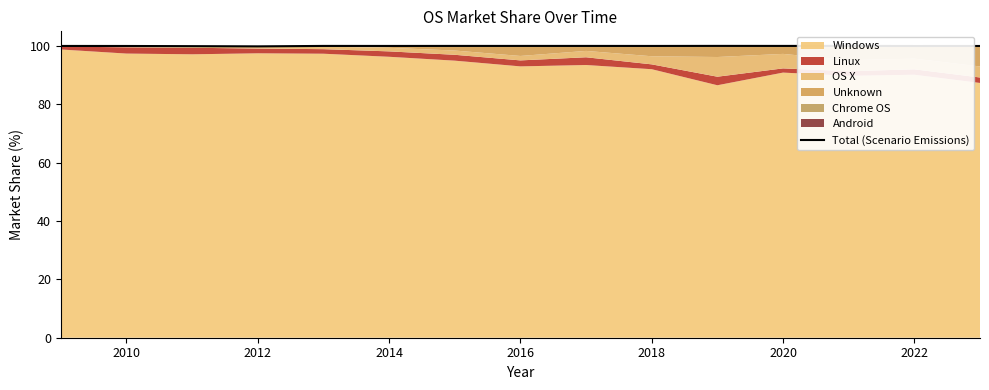

Is it true that the value at 2012 is 99.9?

True